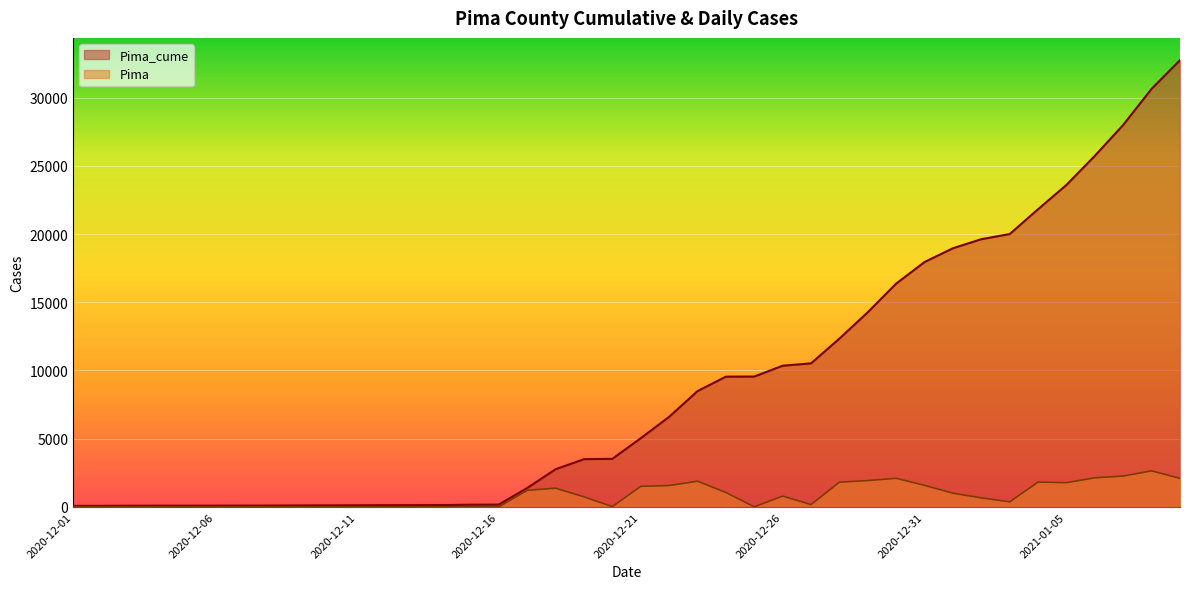

Where is Pima nearest to the value 1322?

2020-12-18